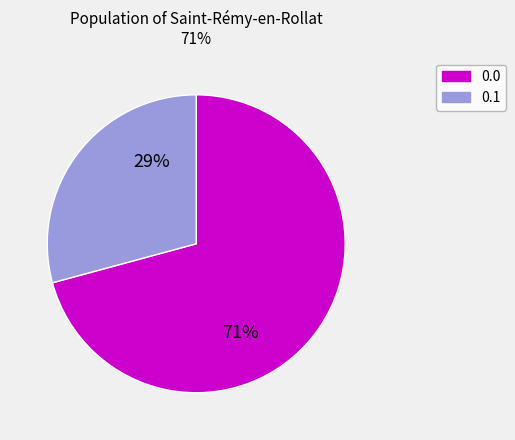

Is there any slice that represents more than half of the pie?

Yes